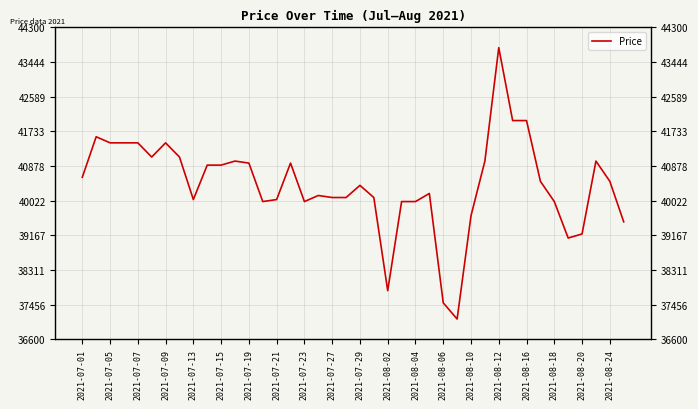

How many interior local peaks (higher than both neighbors) does the data have?

9